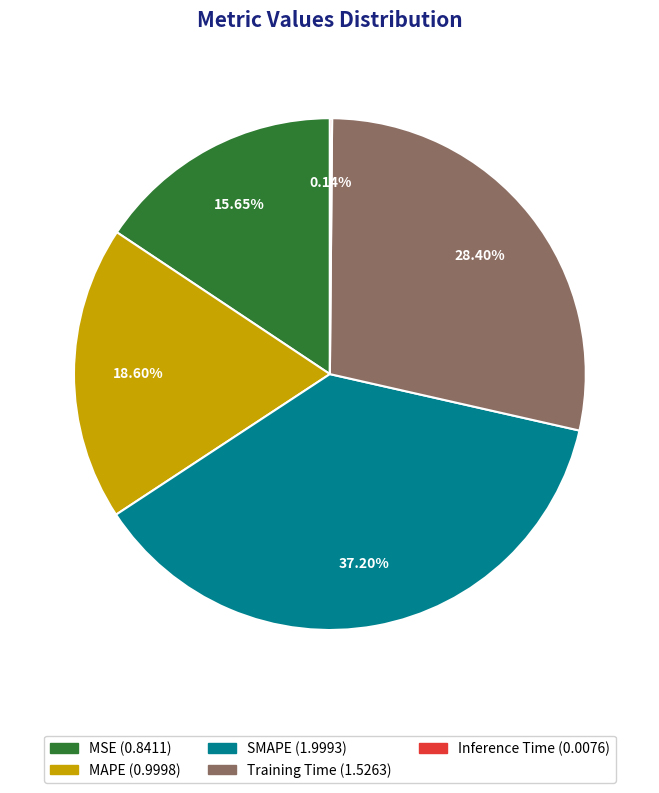

Is it true that MSE is 16% of the pie?

True